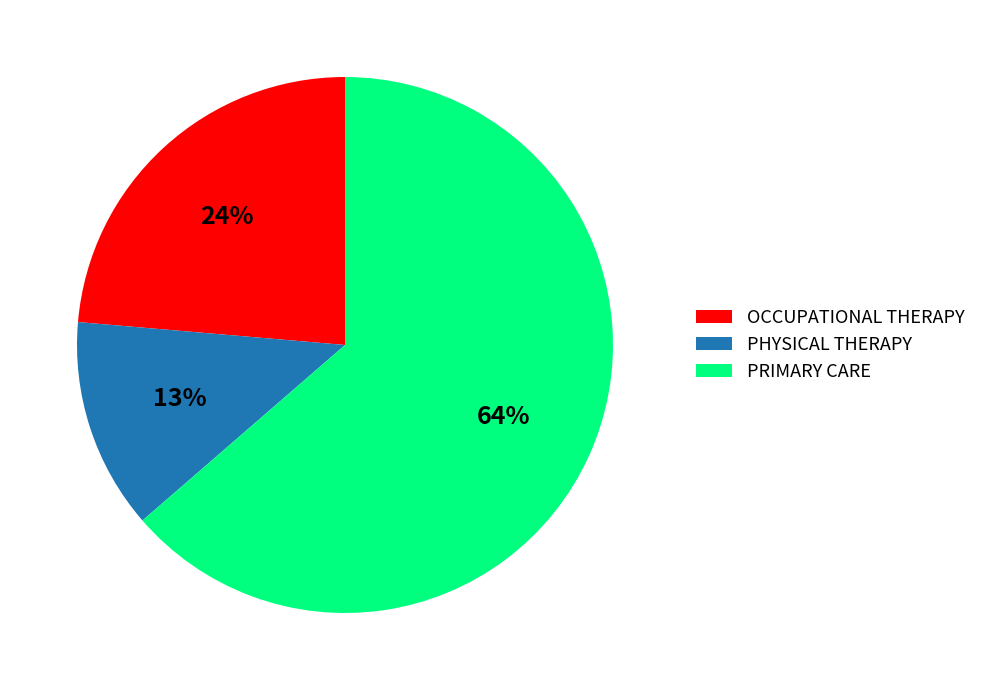

Which slice is the largest?

PRIMARY CARE